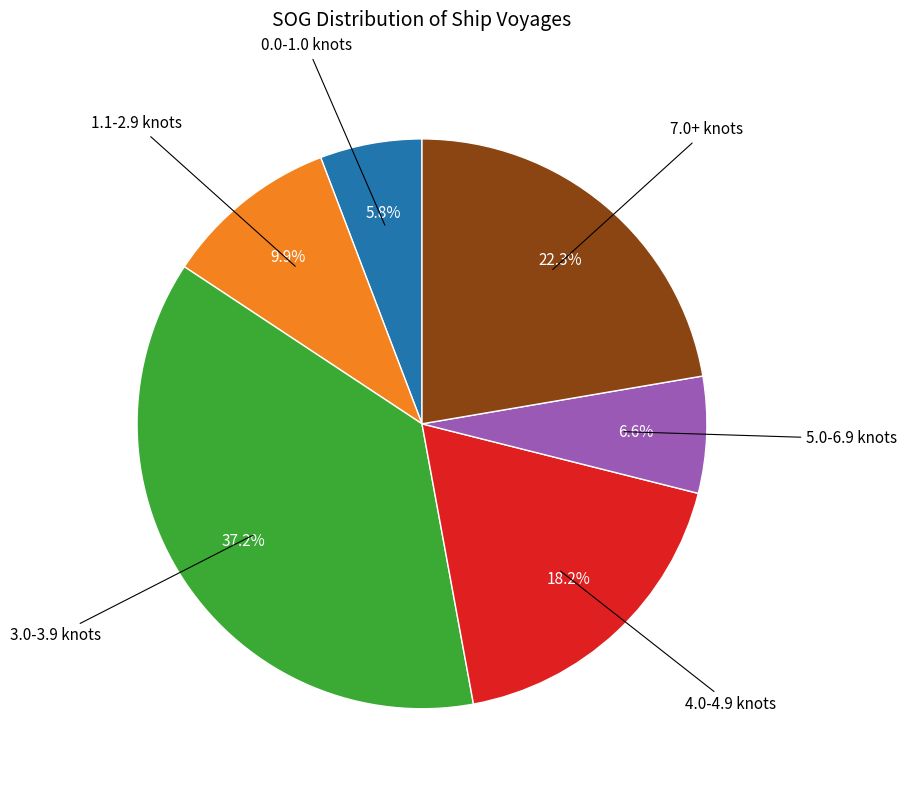

Is there a majority slice in this chart?

No